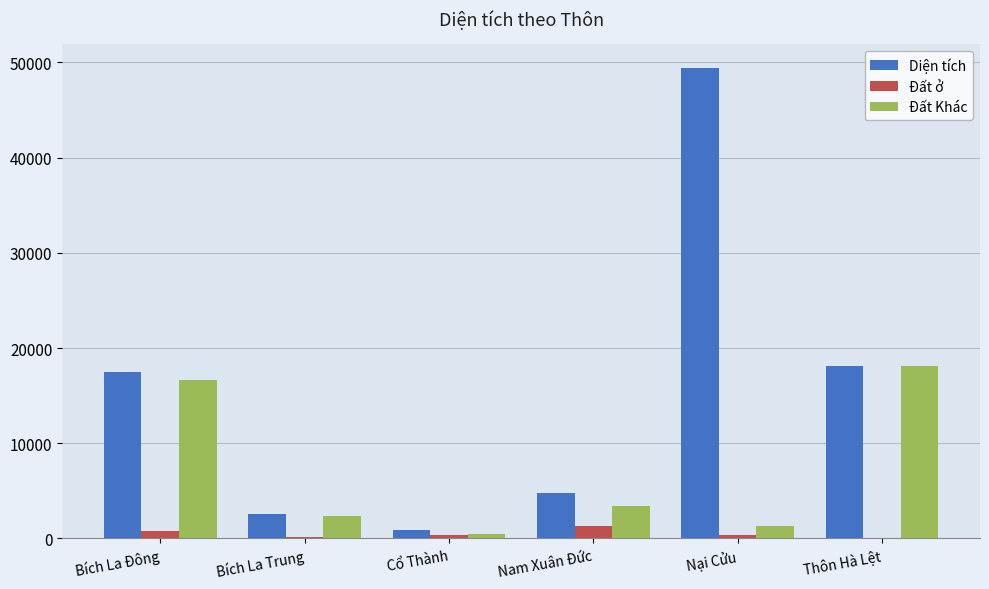

True or false: Đất Khác has a value of 2369.9 at Bích La Trung.

True